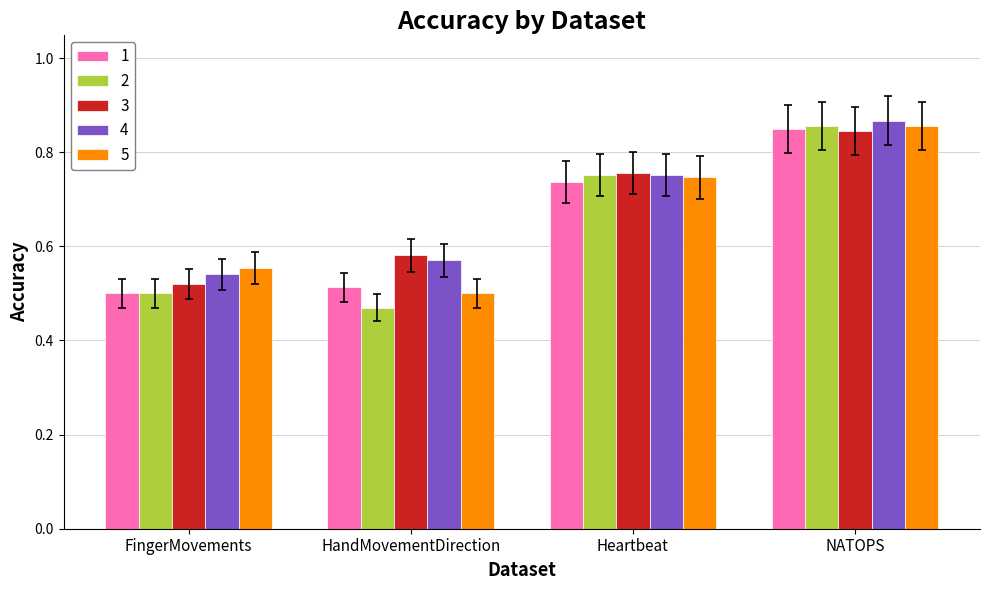

The 2 series shows 0.6 at HandMovementDirection. True or false?

False